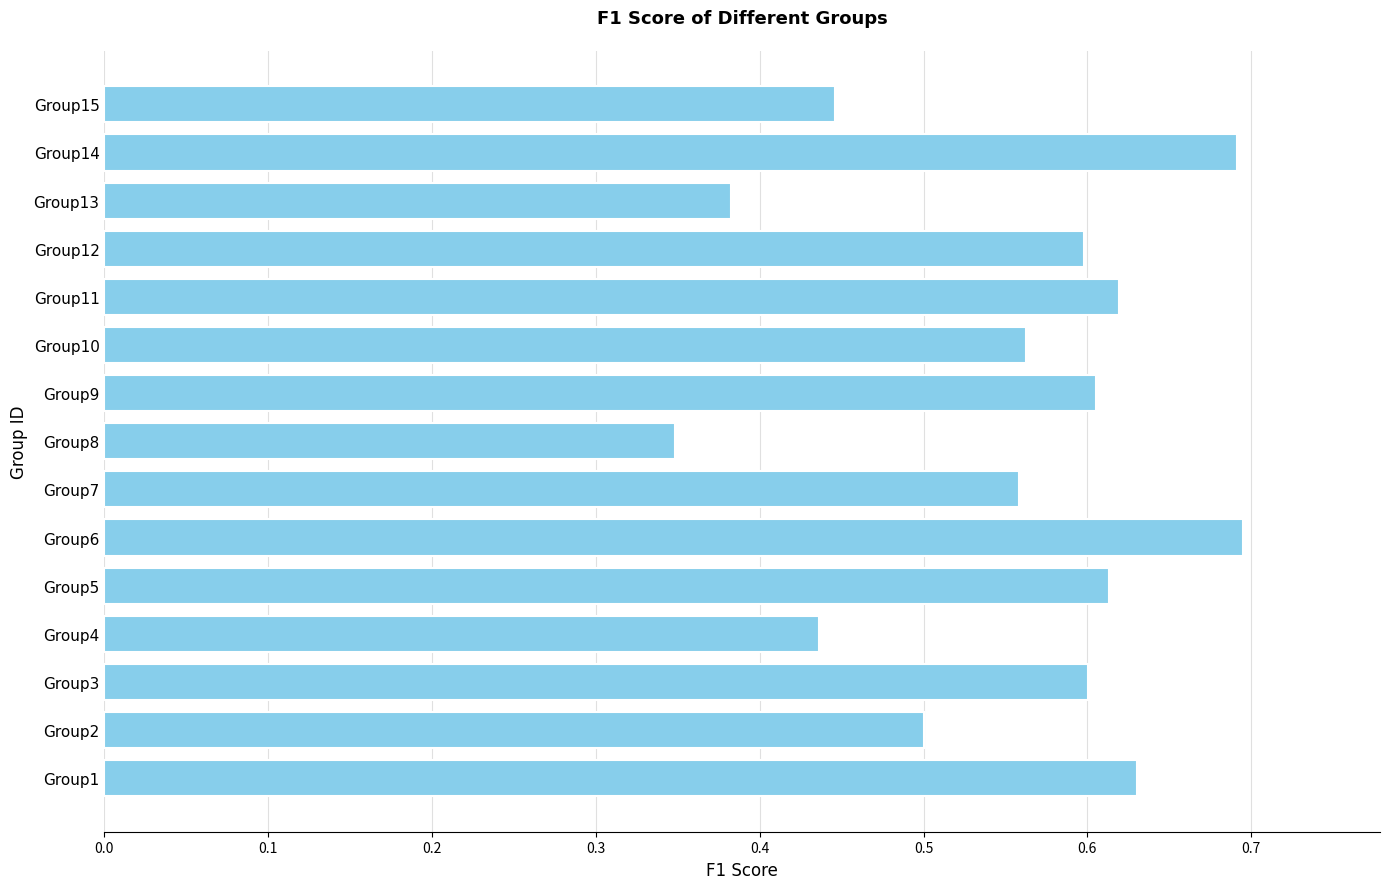

The value at Group10 is 0.6. True or false?

True